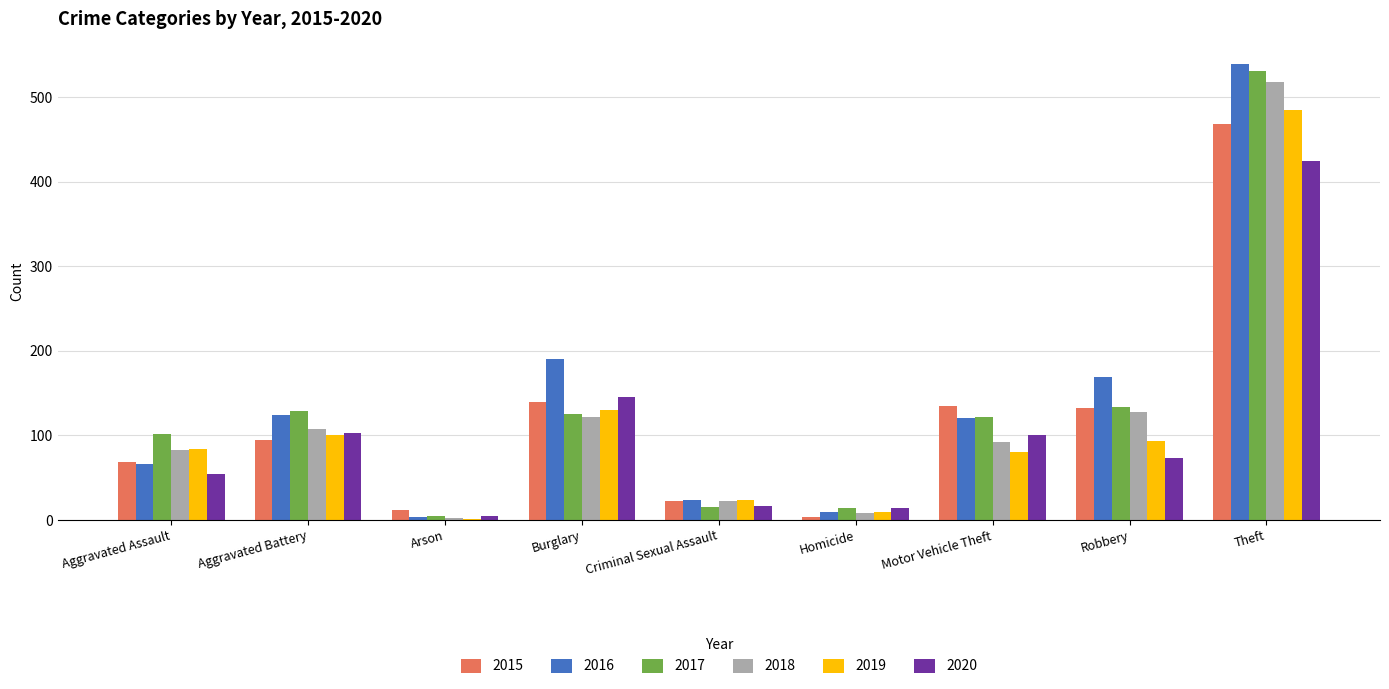

What is the sum of all 2017 values?

1177